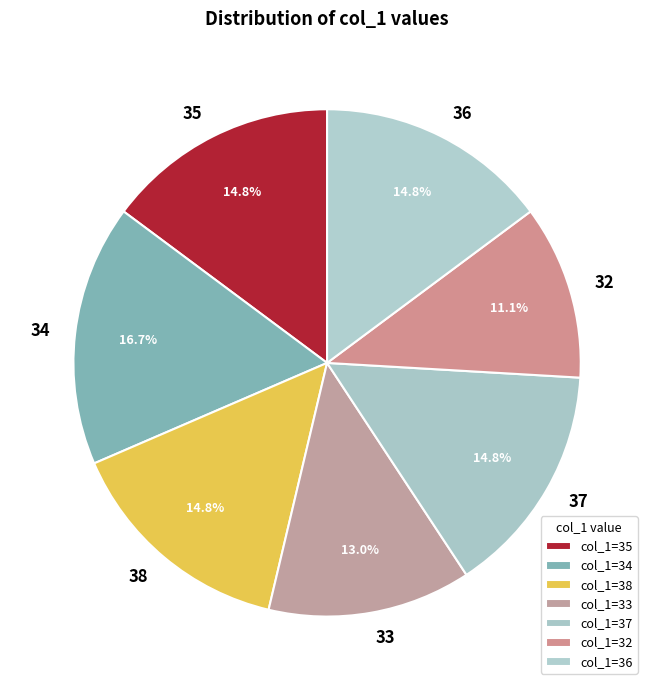

Is the sum of 34 and 33 greater than half?

No